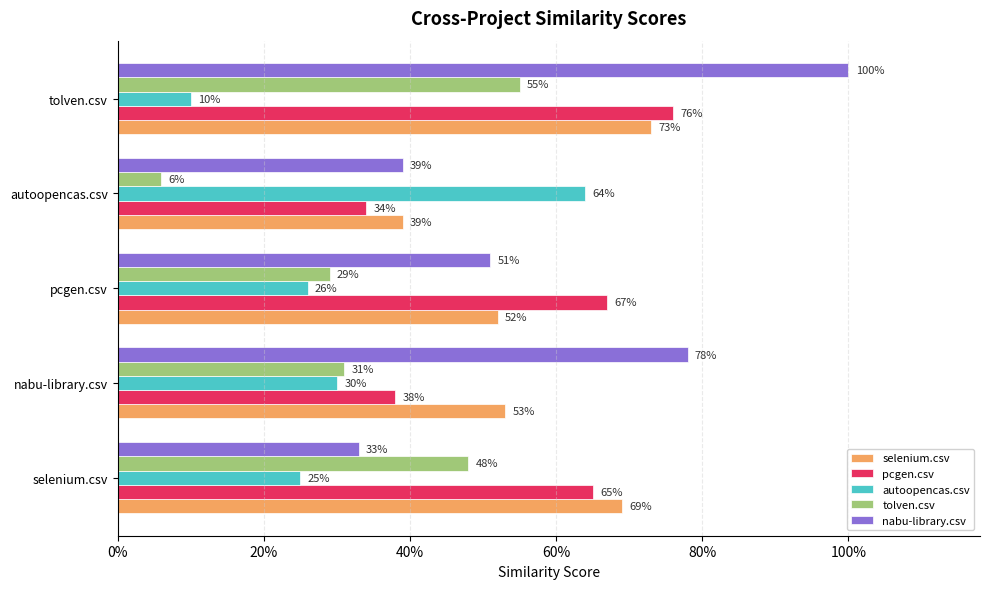

What is the value of the nabu-library.csv bar at the 1st from the left?

0.3